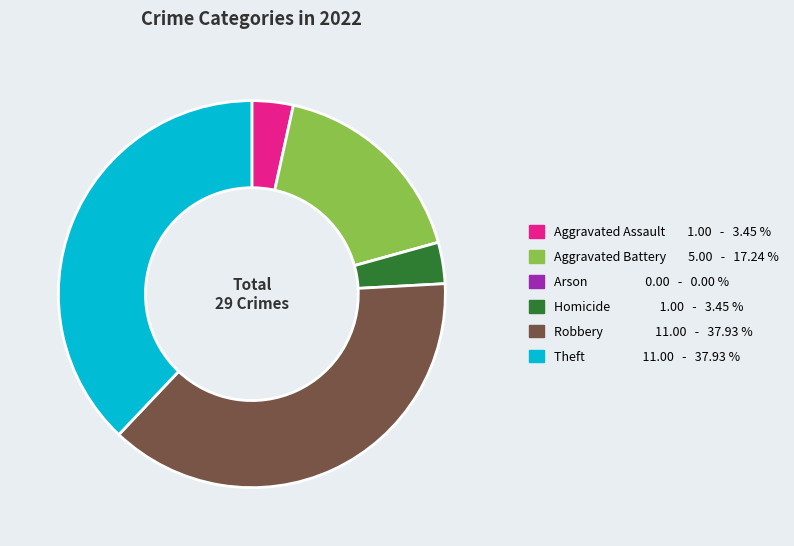

Does Aggravated Battery account for over 50% of the chart?

No